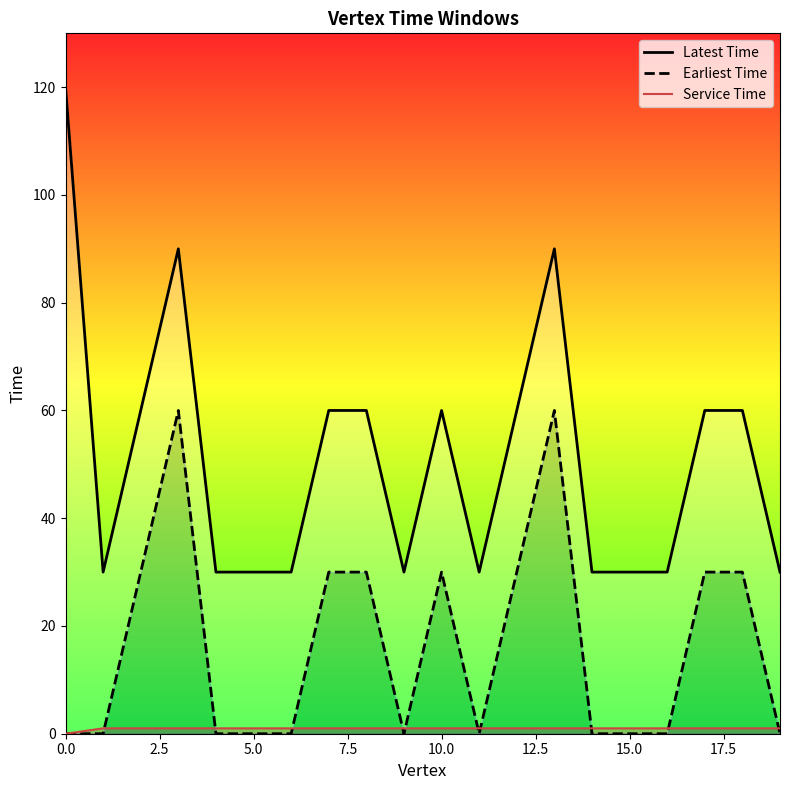

What is the average value of the Service Time series?

1